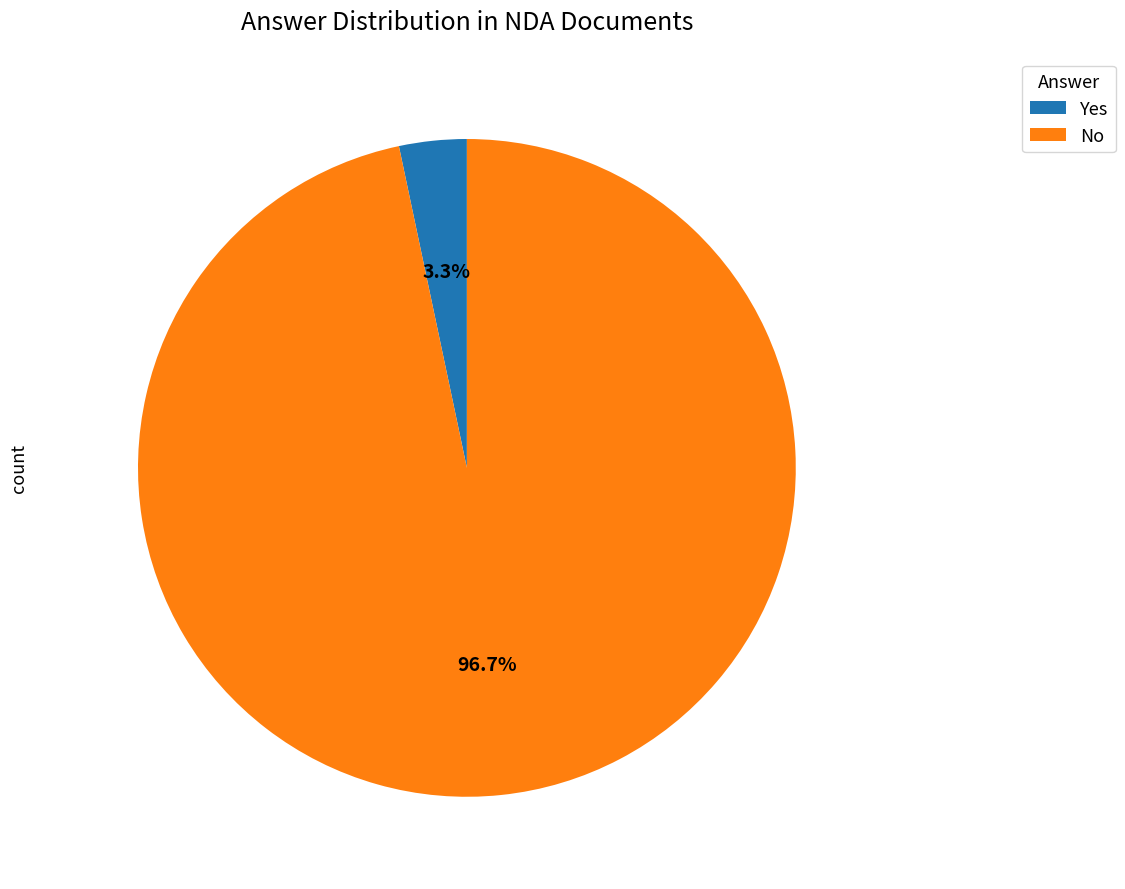

What percentage is the No slice, to the nearest percent?

97%